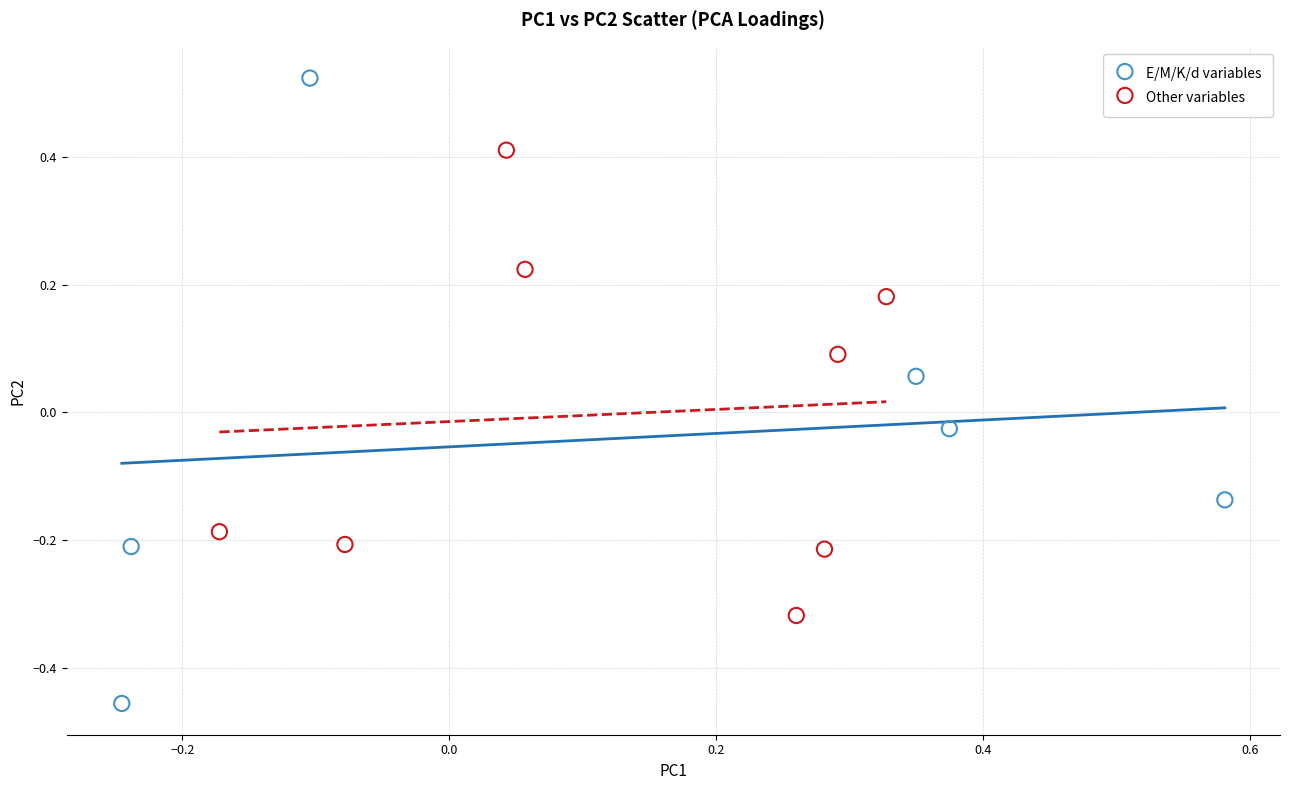

Which series has the widest spread of Y values?

E/M/K/d variables